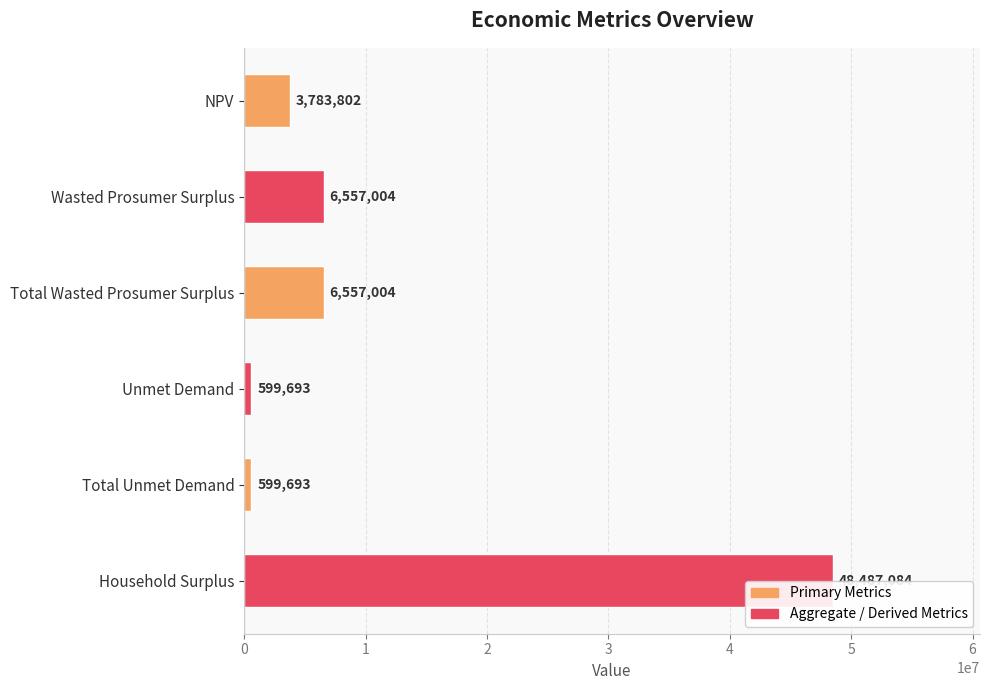

What is the difference between the maximum and second lowest values?

47887390.2